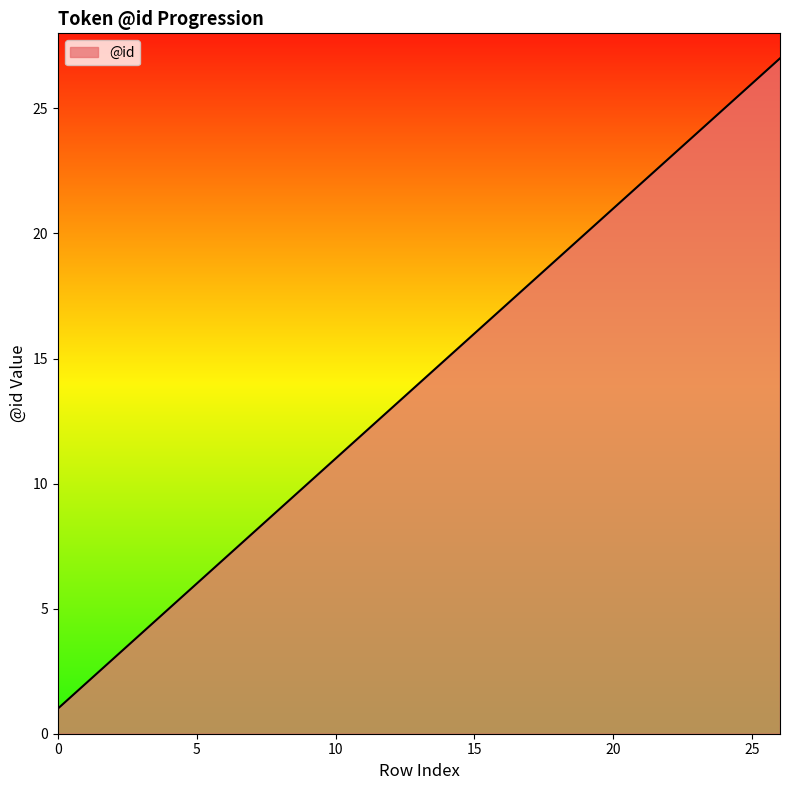

What is the difference between the maximum and minimum values?

26